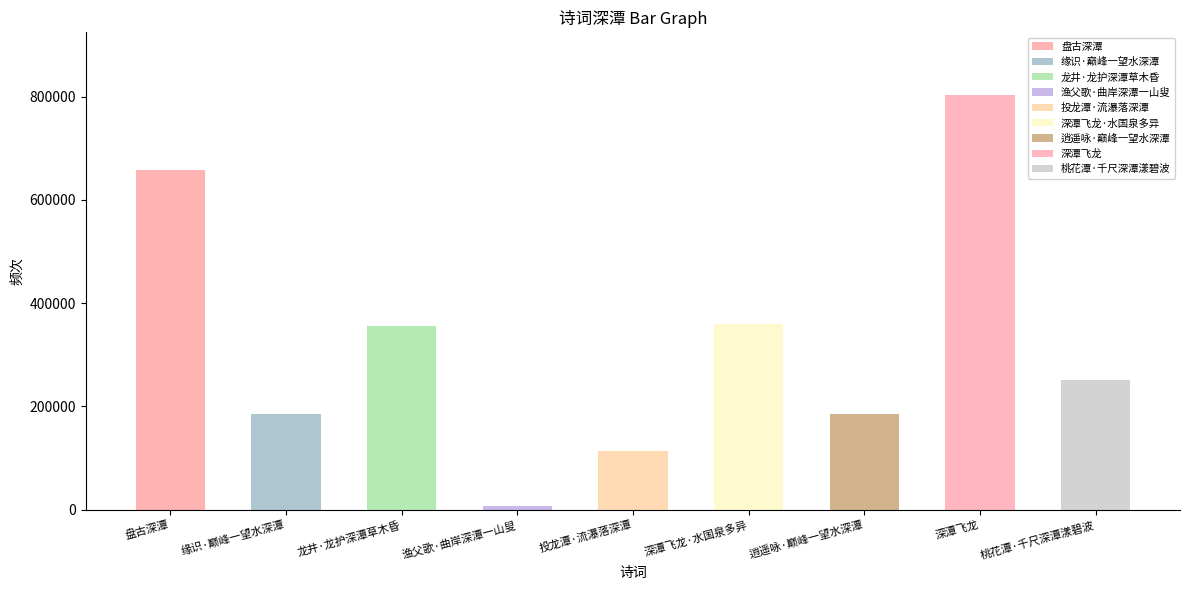

Approximately how many times larger is the value at 龙井·龙护深潭草木昏 compared to 桃花潭·千尺深潭漾碧波?

1.4